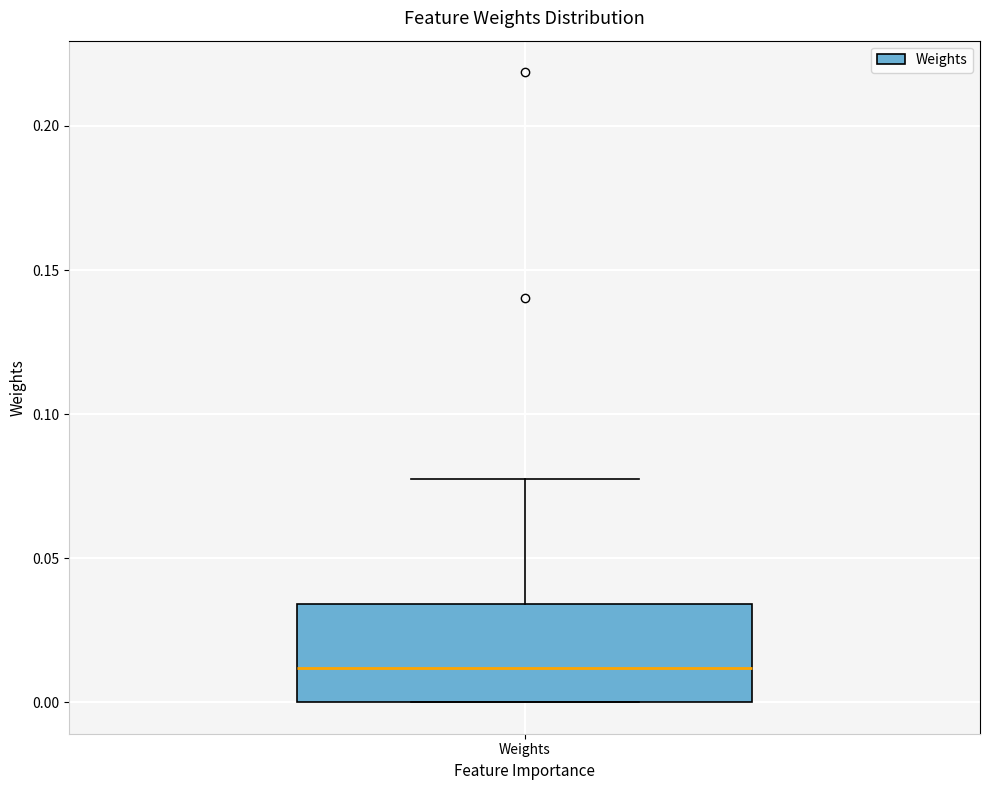

Read this box plot against the y-axis: the position of the median line, the range covered by the box, and the ends of both whiskers. The values are not printed on the chart, so give them approximately, as read against the axis.

median 0.010, box 0.000 to 0.035, whiskers 0.000 to 0.075